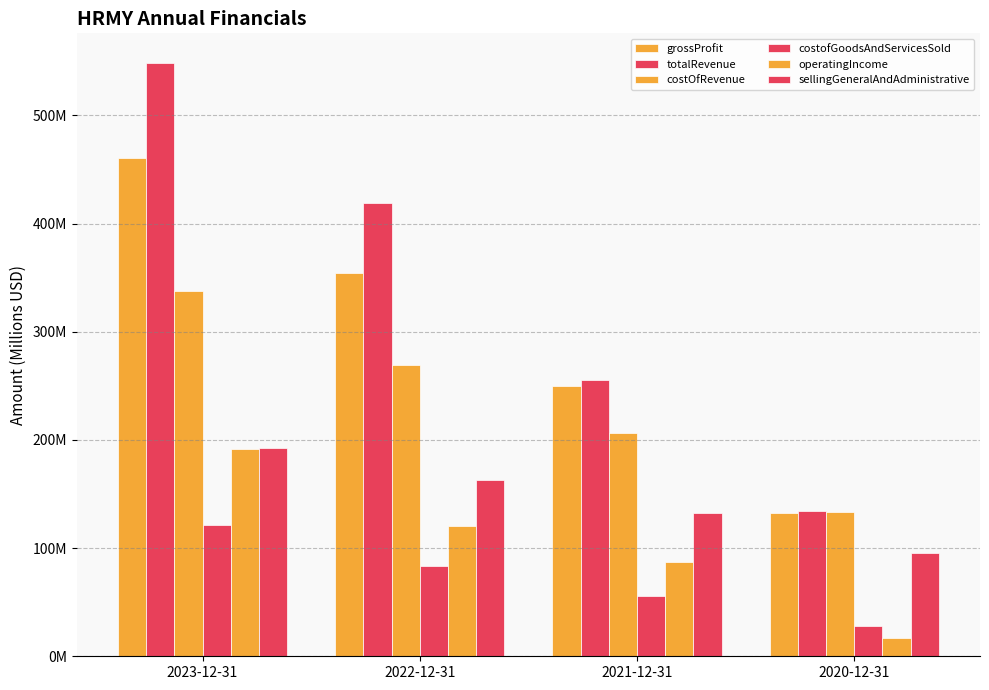

Are the bars horizontal?

No